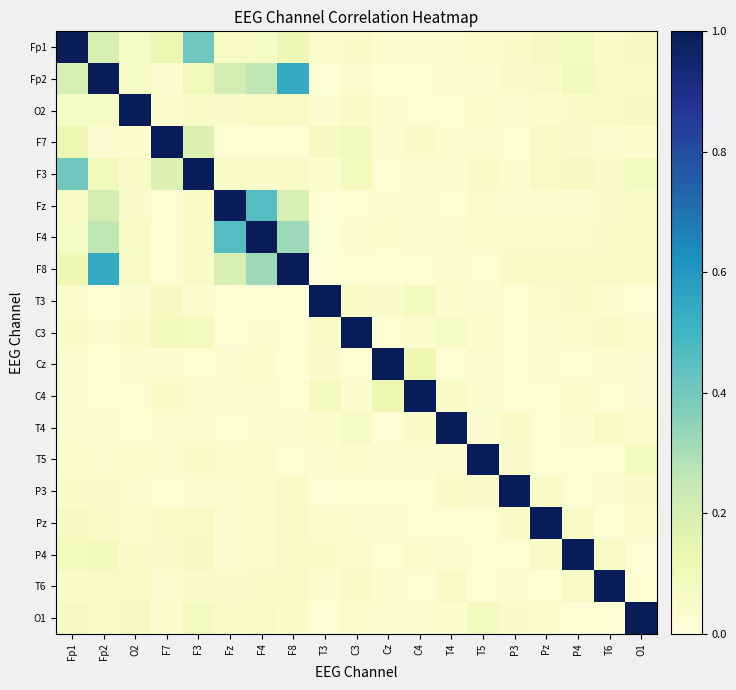

What is the total value across all series at F8?

2.7